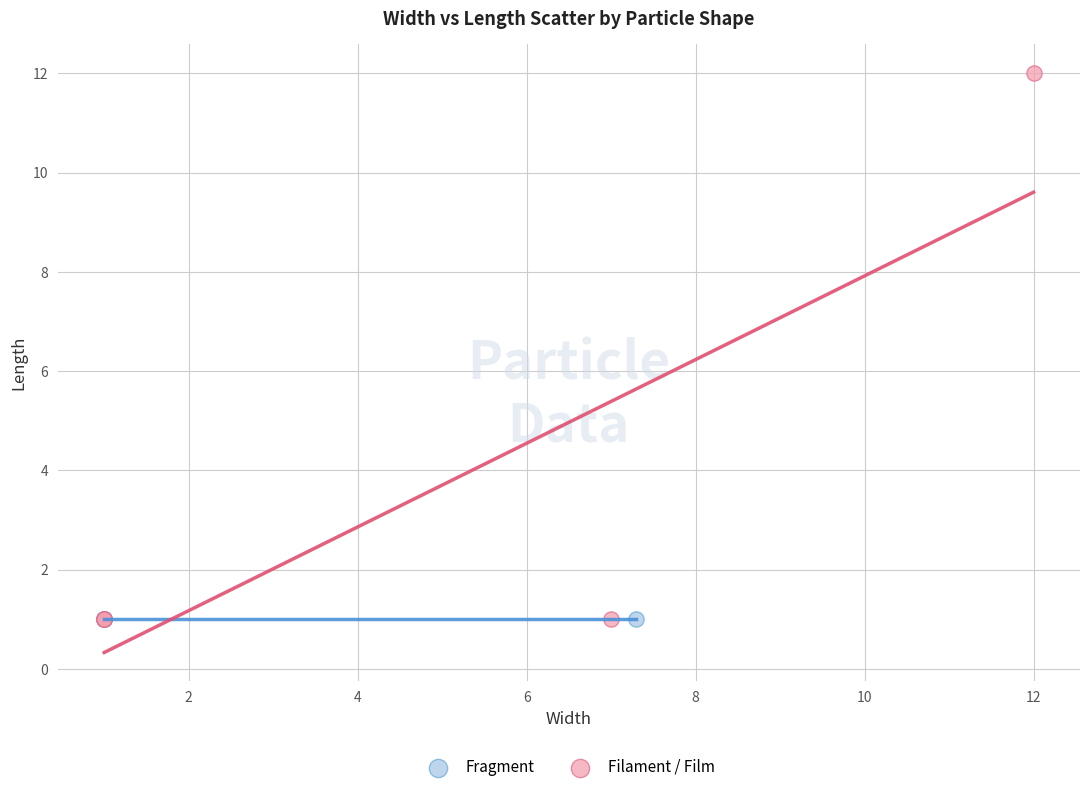

Which series reaches the maximum Y coordinate?

Filament / Film